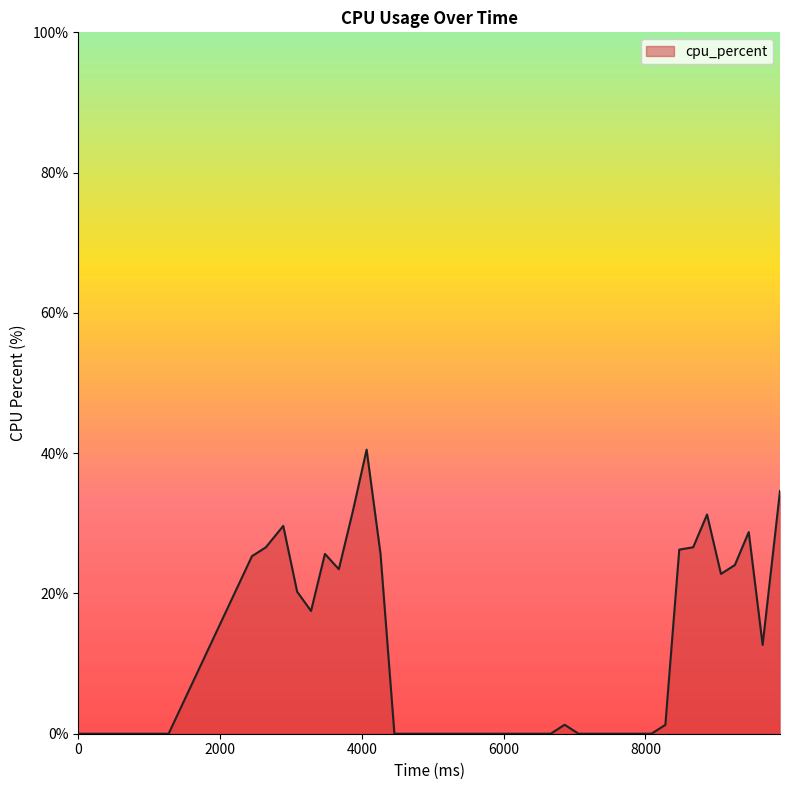

What is the maximum value shown in the chart?

40.5